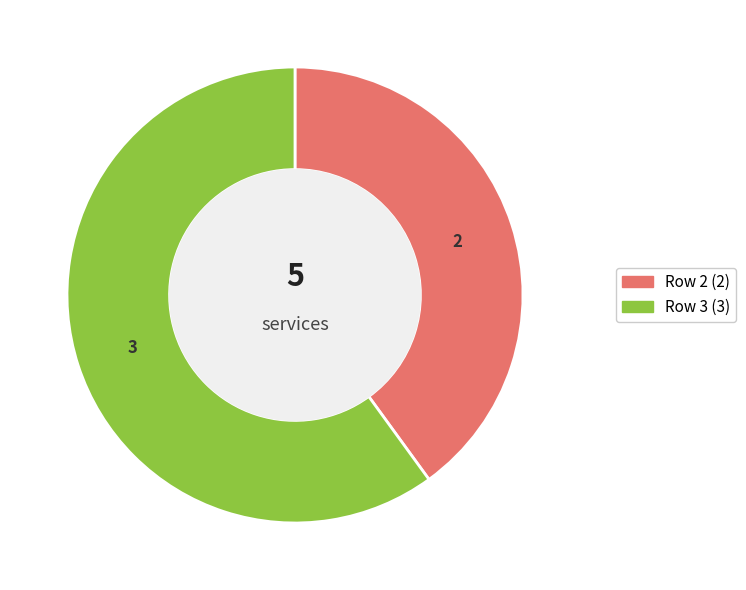

Combined, do Row 3 and Row 2 account for over 50%?

Yes